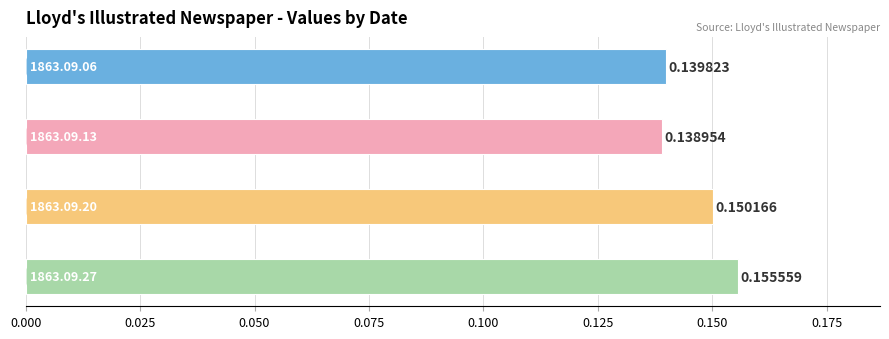

How many categories are shown in the chart?

4